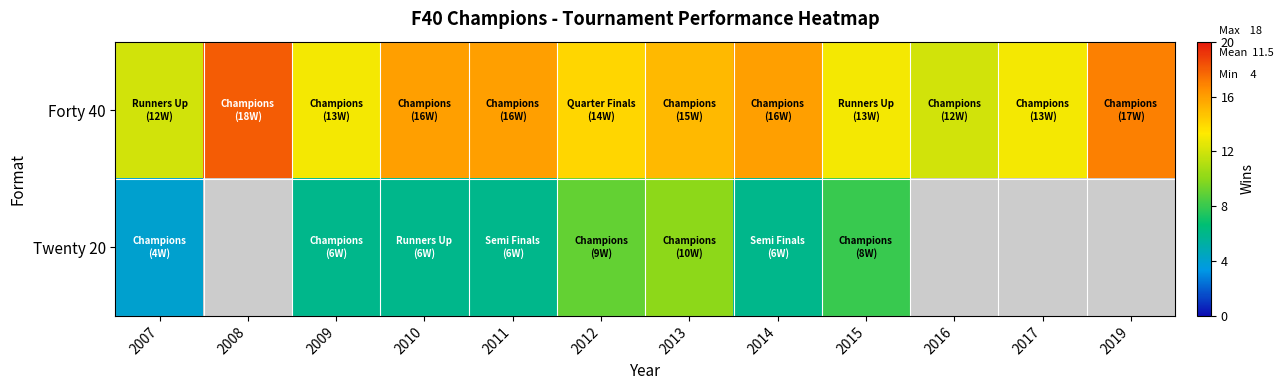

How many positive values does the Twenty 20 series have?

8